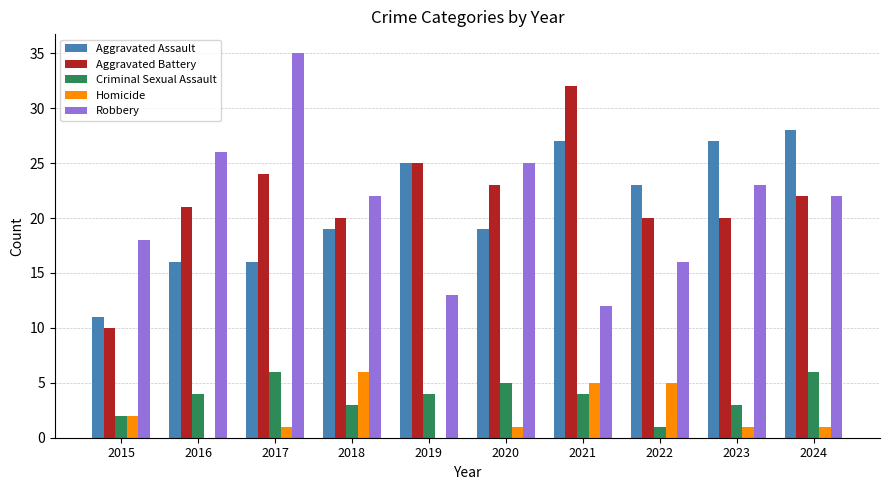

The Robbery series shows 15 at 2018. True or false?

False